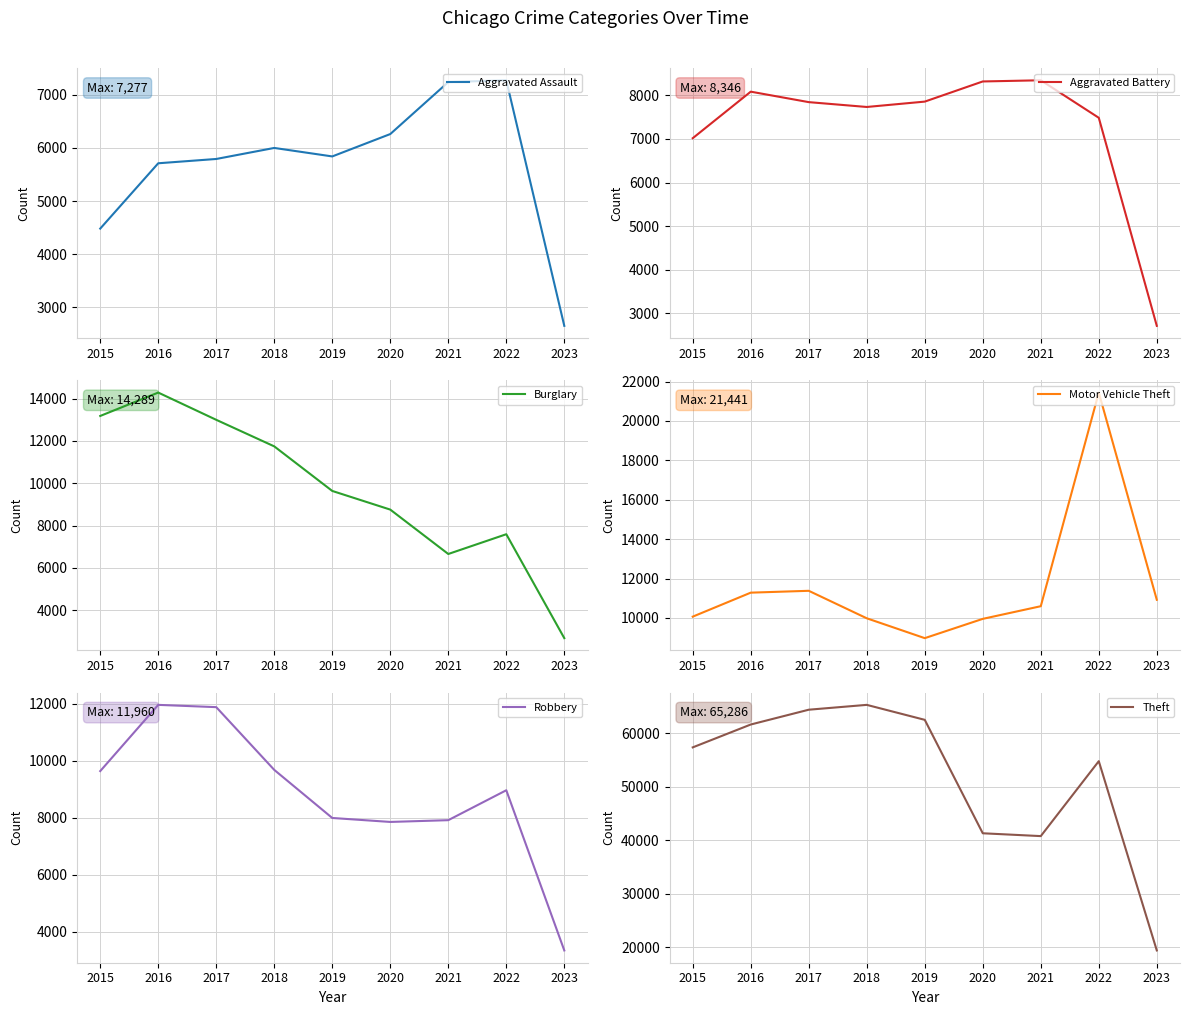

What is the total value across all series at 2015?

101738